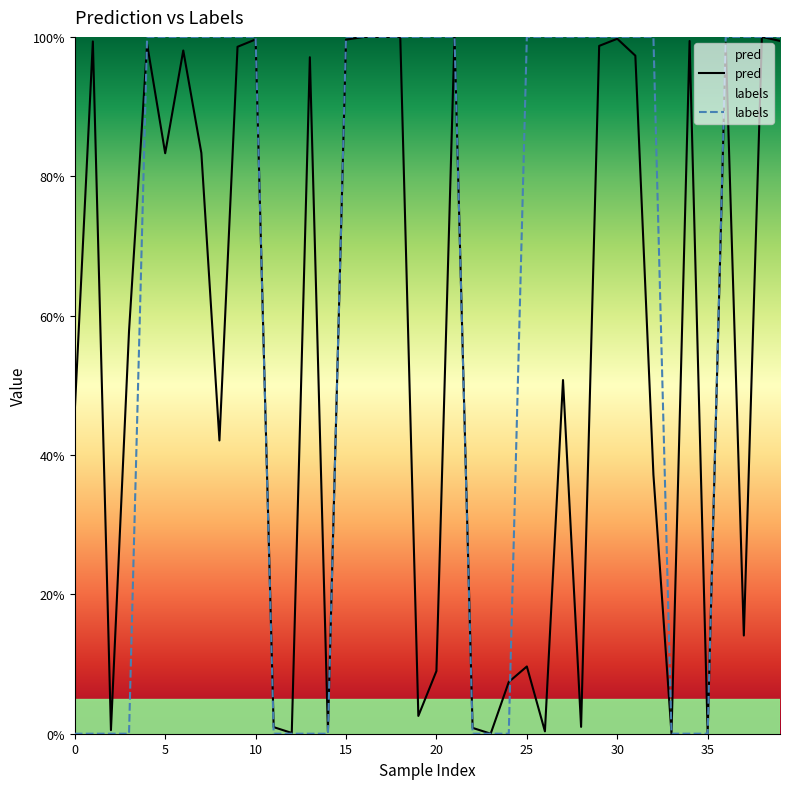

What is the value of the pred point at the 22nd from the left?

1.0